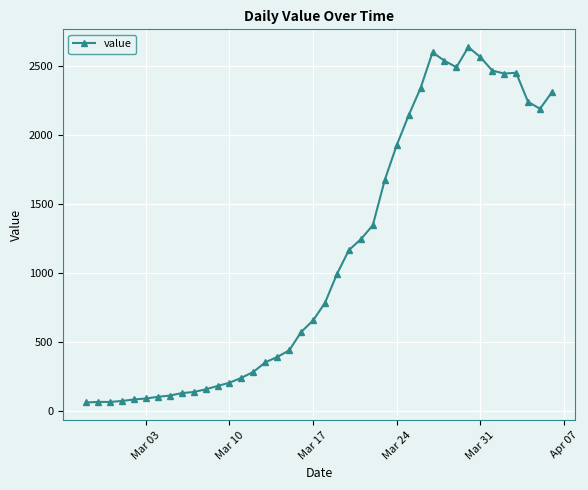

True or false: there are more than 2 points higher than both neighbors.

True